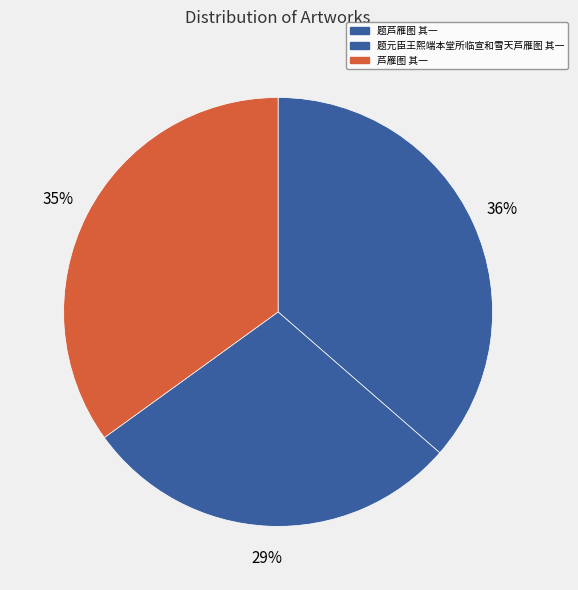

What is the smallest slice in the pie chart?

题元臣王熙端本堂所临宣和雪天芦雁图 其一